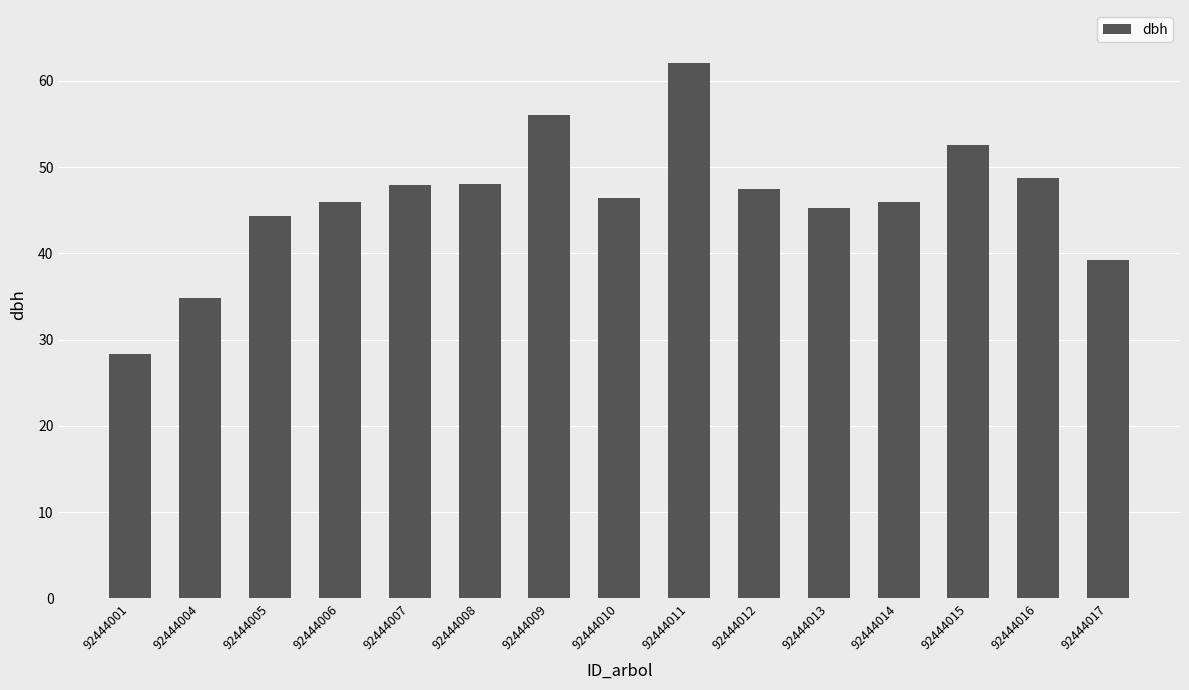

What is the greatest value displayed?

62.0